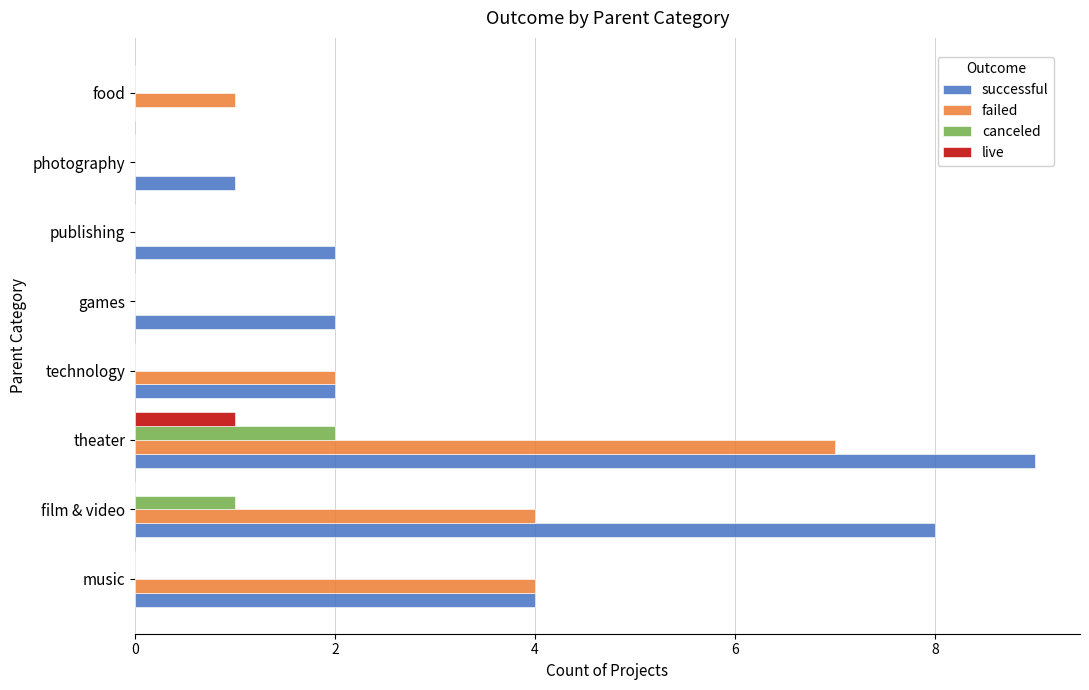

Which series has the largest total across all categories?

successful